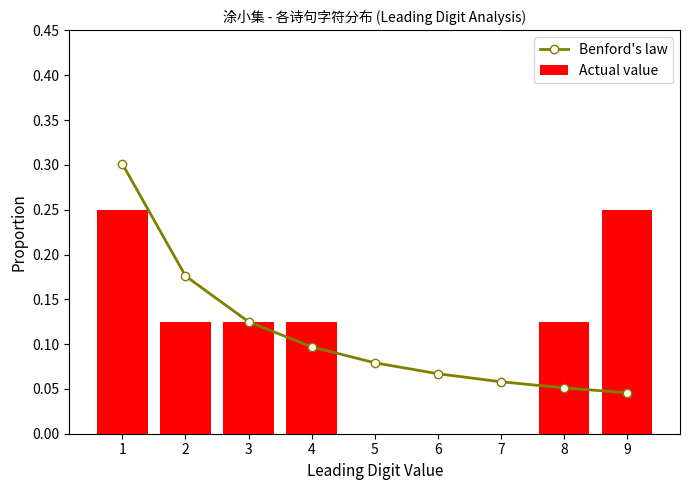

Which label corresponds to the smallest value in the chart?

5